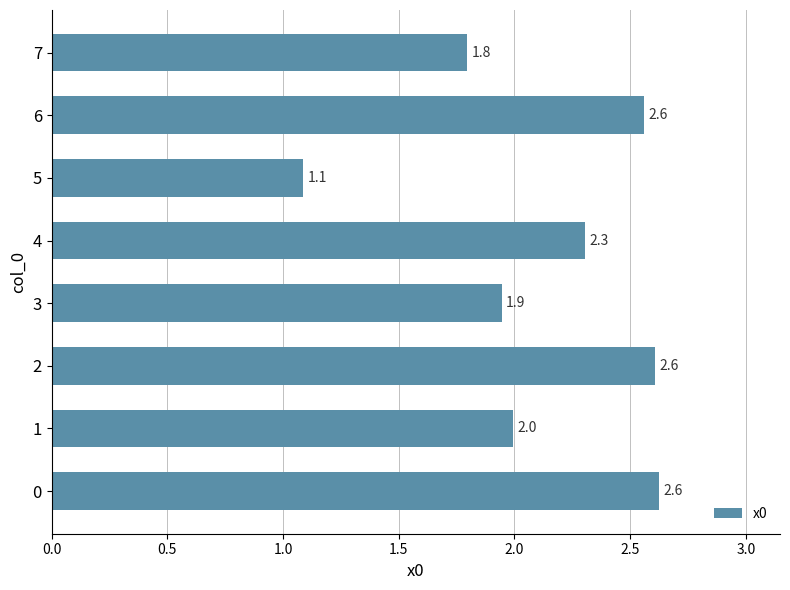

At which label is the value closest to 1?

5